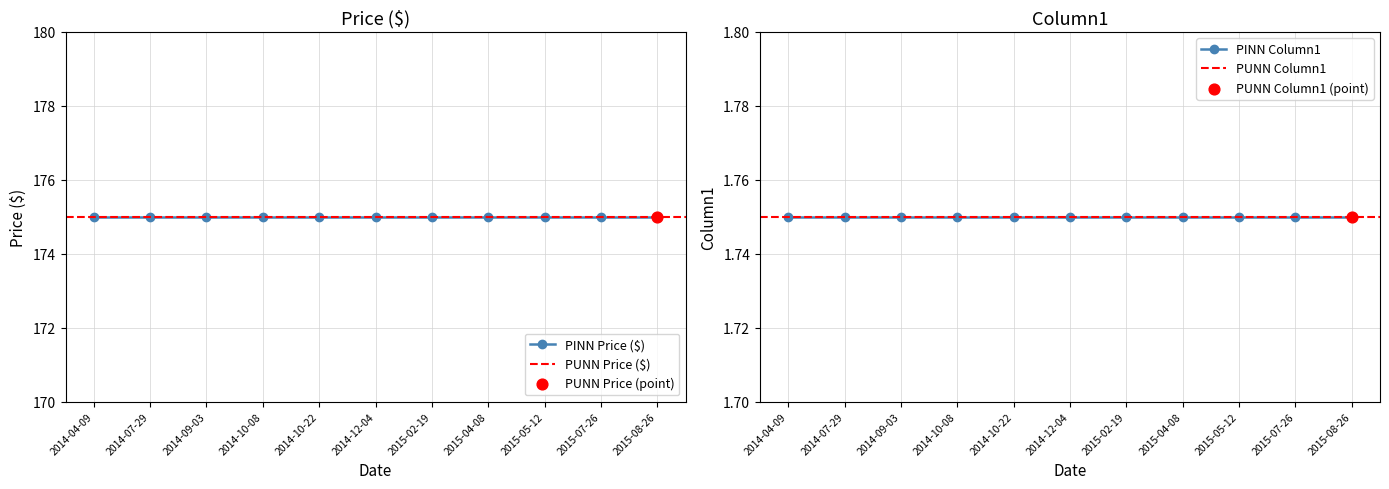

At which category is the sum across all series the highest?

2014-04-09